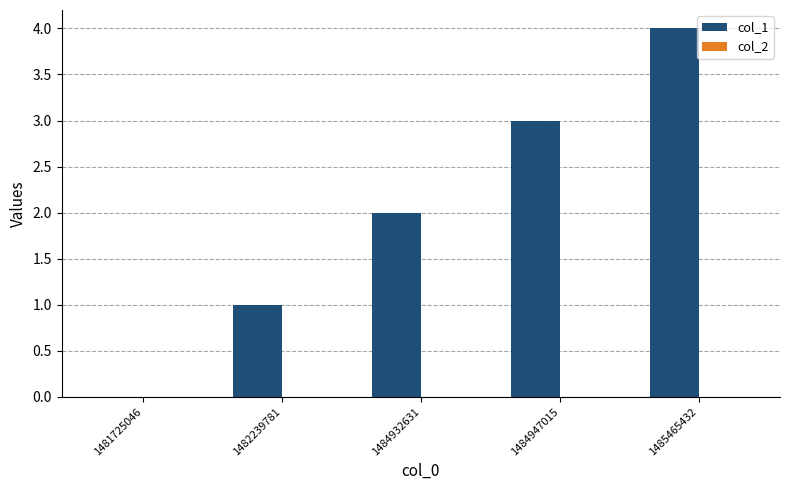

Which label corresponds to the largest value in the chart?

1485465432